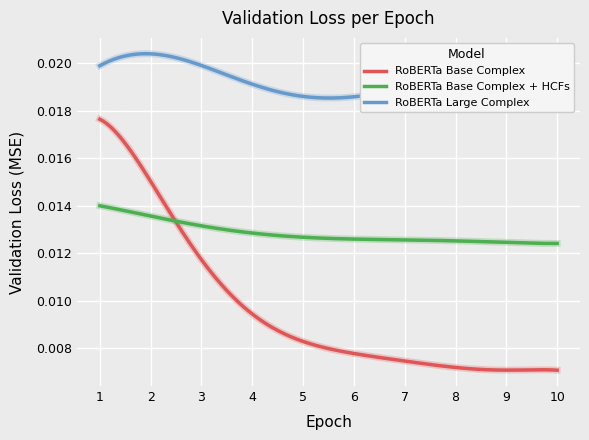

True or false: RoBERTa Base Complex and RoBERTa Large Complex intersect in this chart.

False